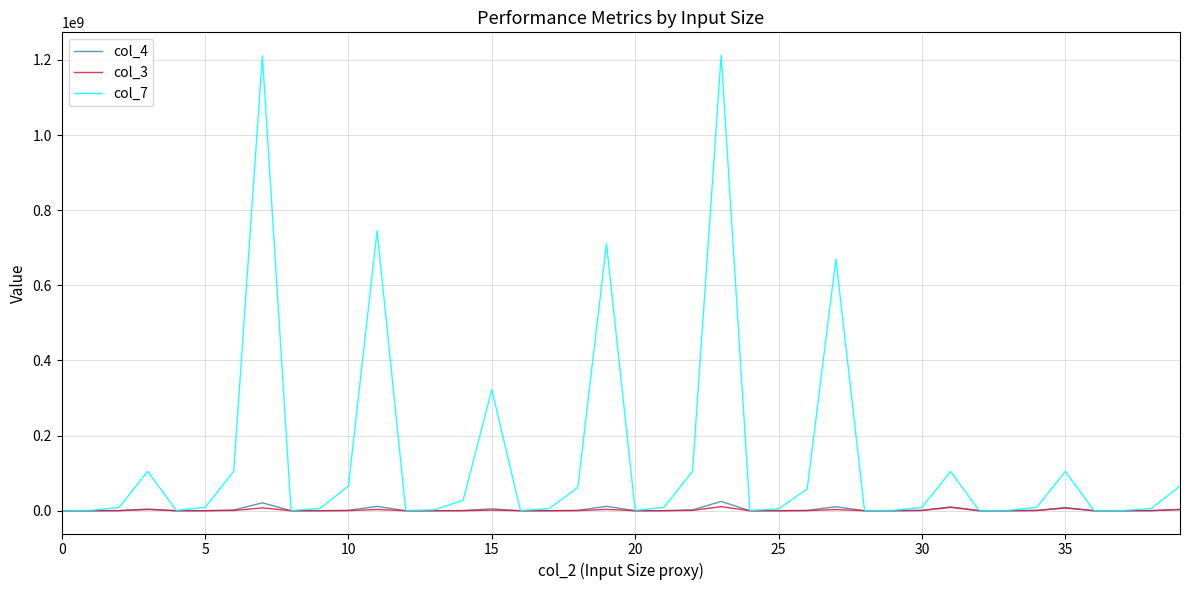

Which series has the largest total across all categories?

col_7